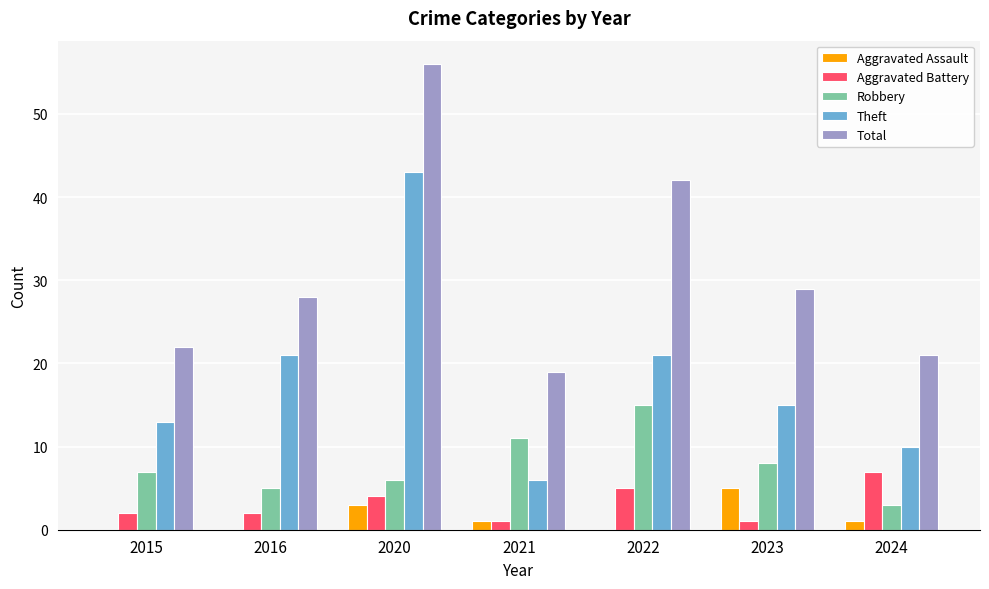

What is the total value across all series at 2021?

38